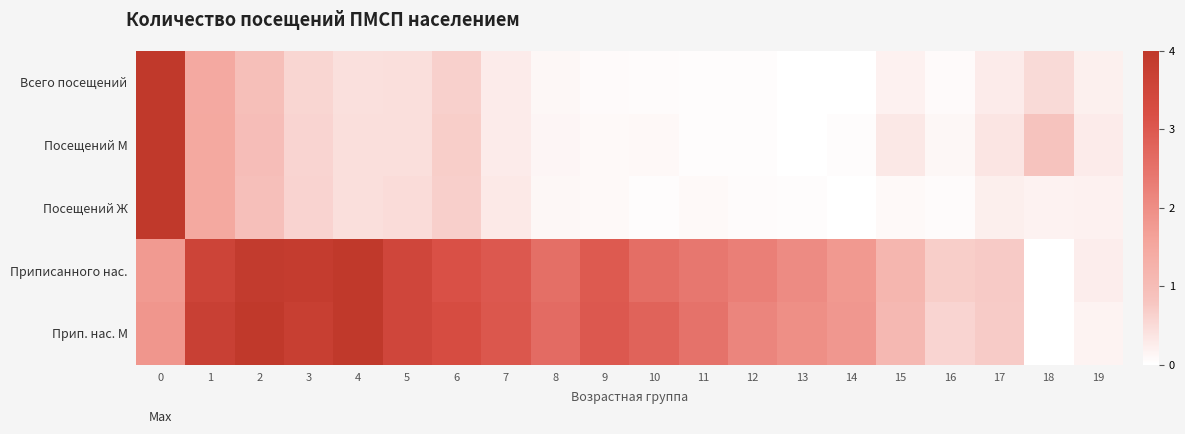

At which category does the chart reach its minimum across all series?

14